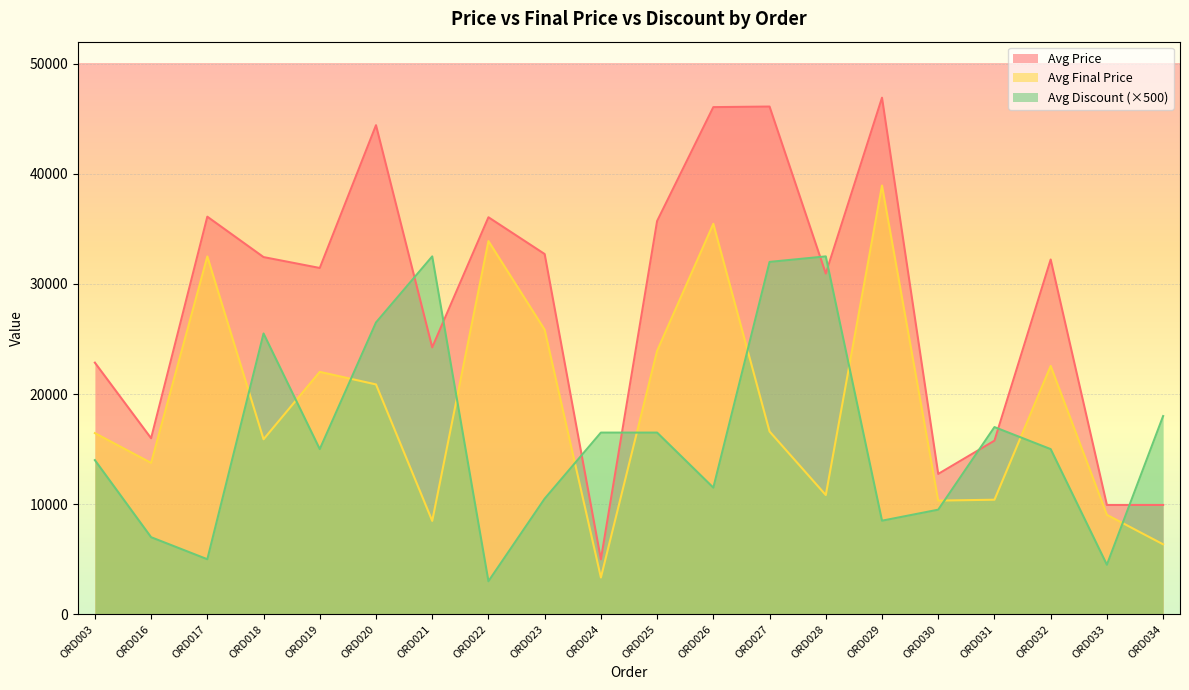

What are all the series names shown in the legend?

Avg Price, Avg Final Price, Avg Discount (×500)